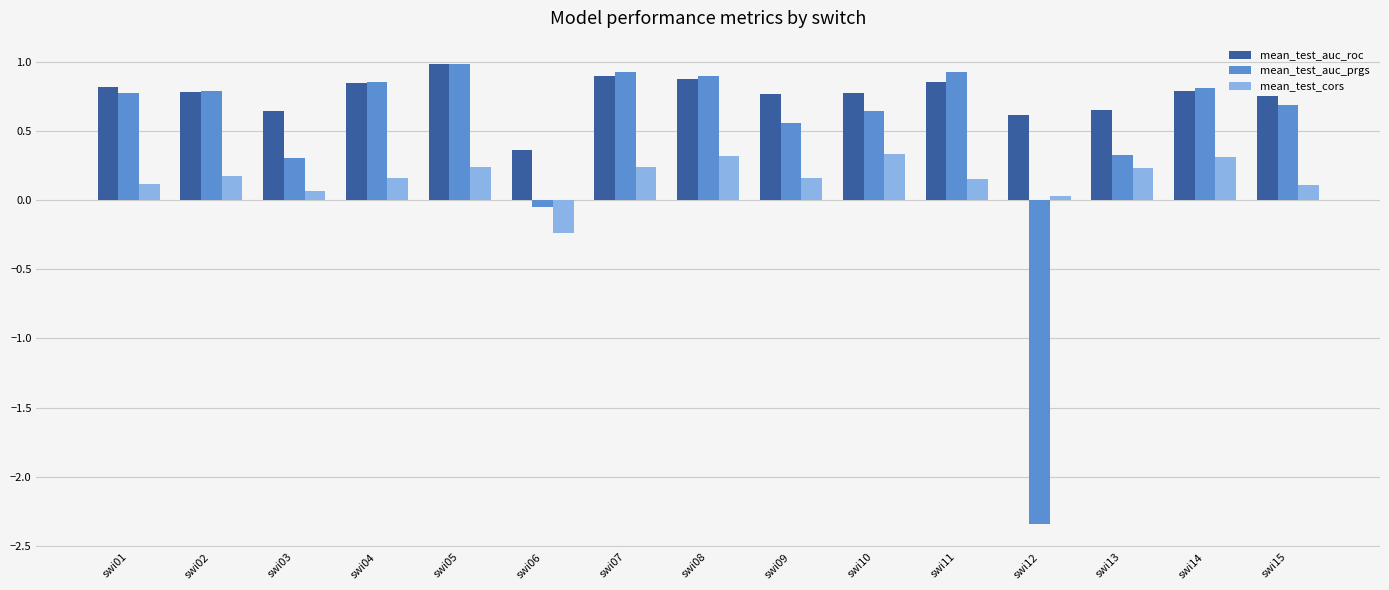

What is the sum of all mean_test_cors values?

2.4